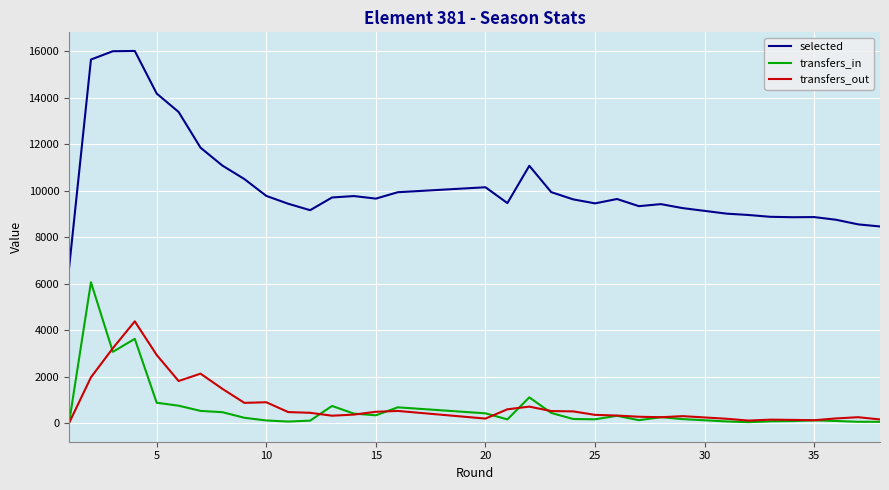

What is the minimum value for selected?

6655